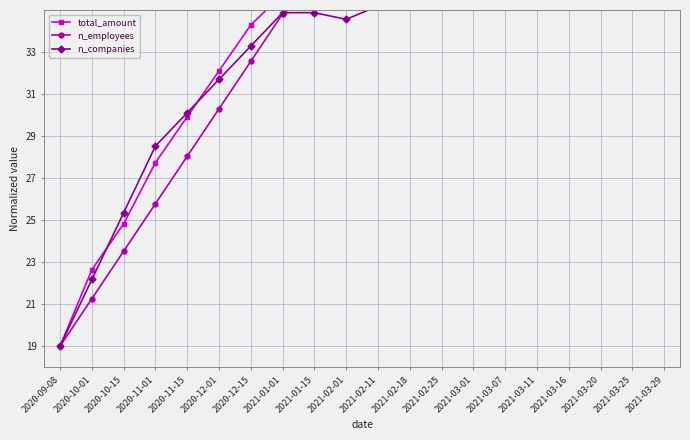

Where do n_employees and n_companies first cross each other?

2021-01-01 and 2021-01-15